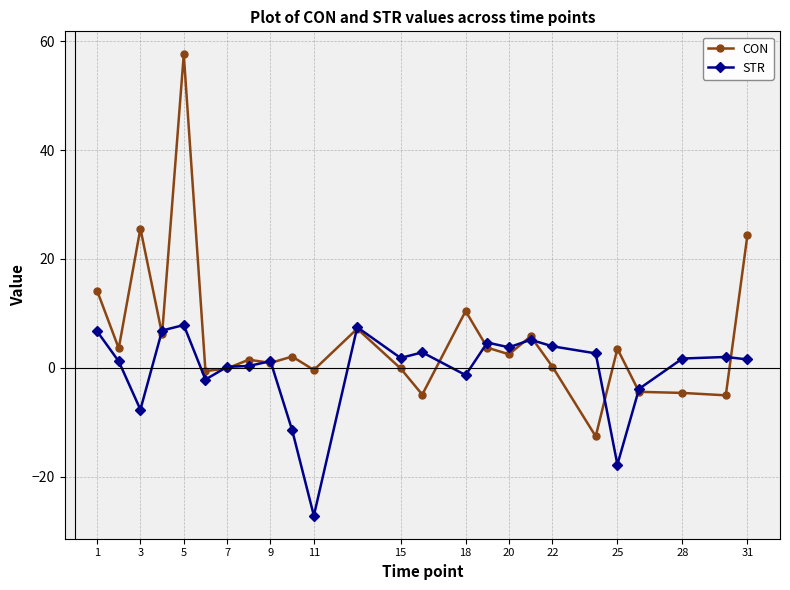

Which series has the widest spread of values?

CON